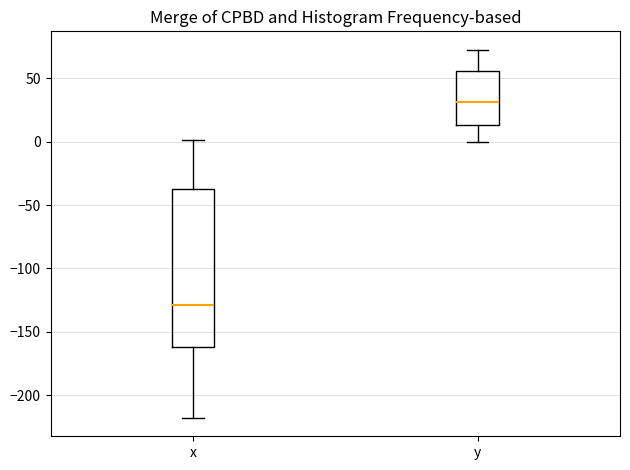

Reading left to right, read every box against the y-axis: the position of its median line, the range the box covers, and the ends of its whiskers. The values are not printed on the chart, so give them approximately, as read against the axis.

x: median -130, box -160 to -35, whiskers -220 to 0
y: median 30, box 15 to 55, whiskers 0 to 75